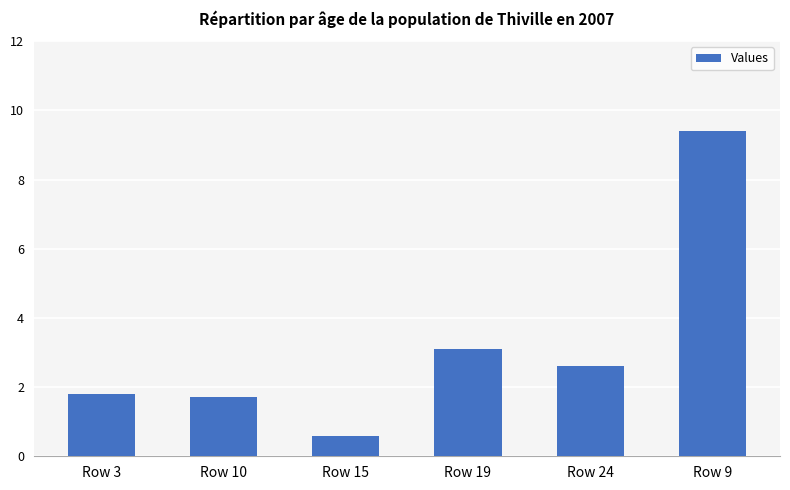

What position from the right is Row 24?

2